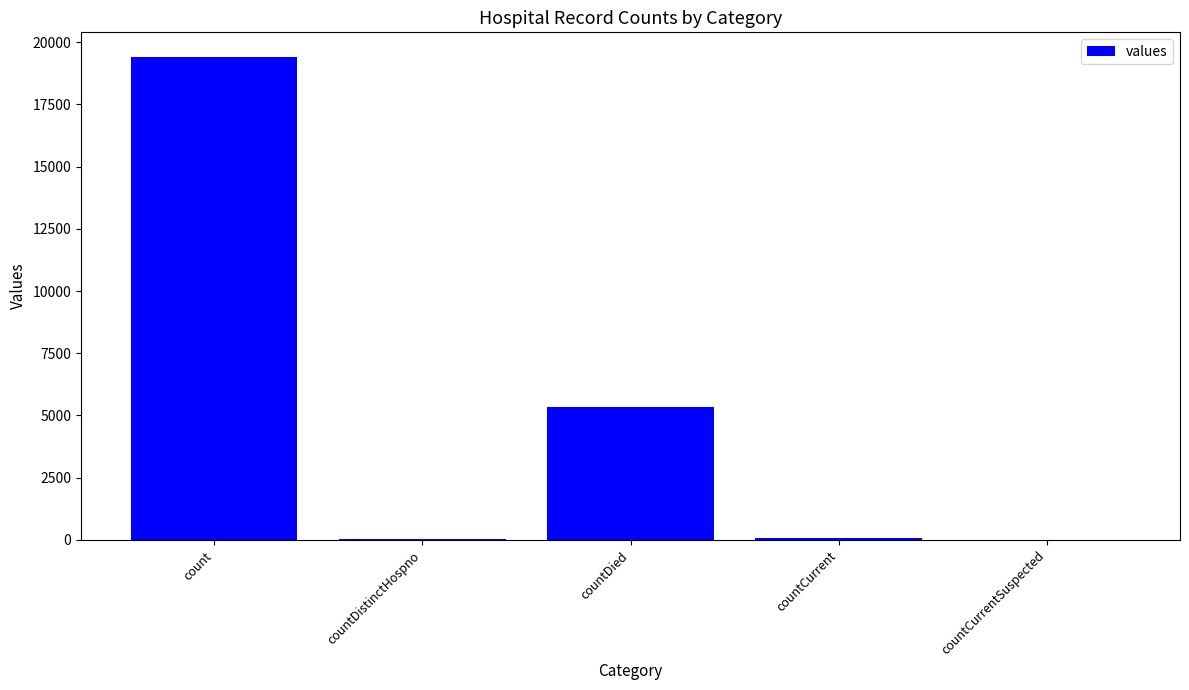

Where is the data nearest to the value 9710?

countDied